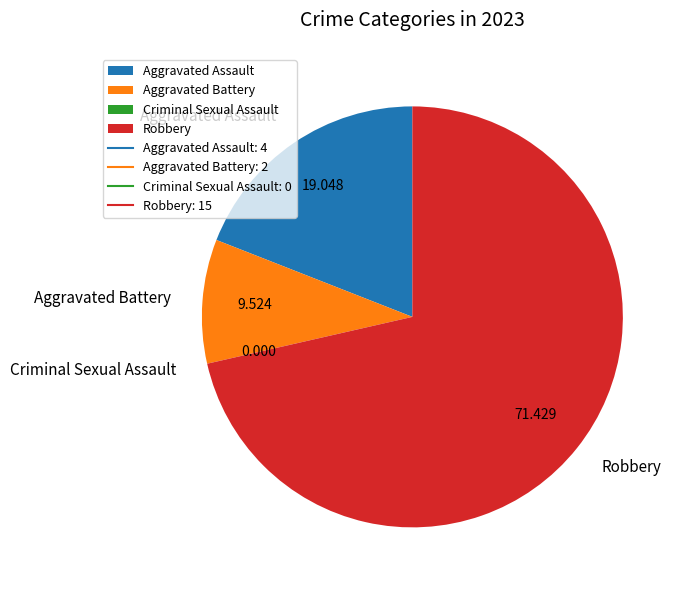

Combined, do Aggravated Battery and Aggravated Assault account for over 50%?

No